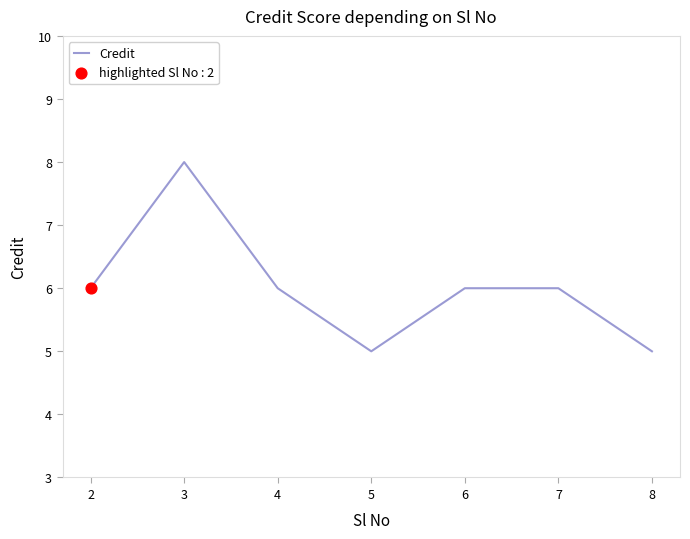

What is the change in value from 3 to 7?

-2